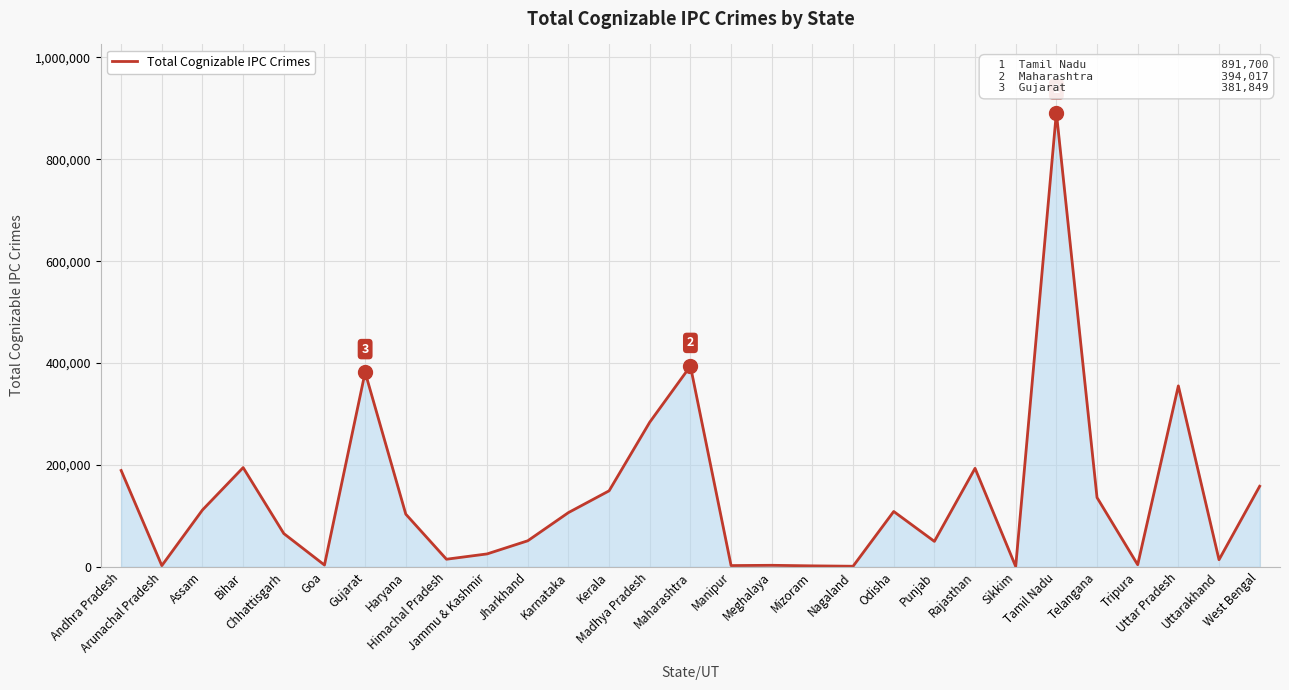

What is the greatest value displayed?

891700